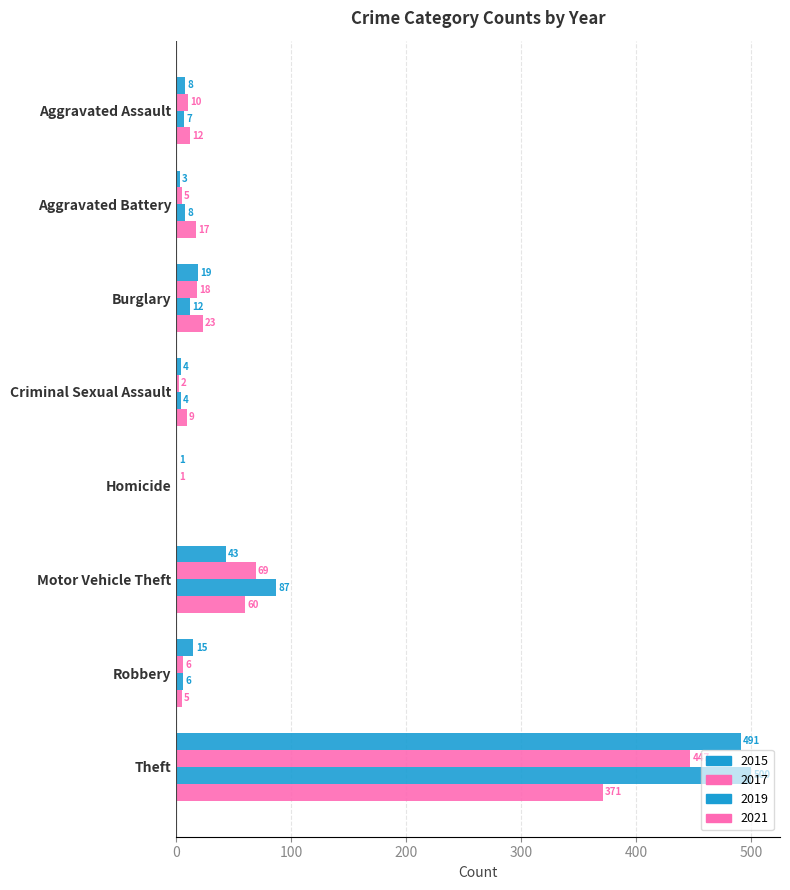

How many positive values does the 2021 series have?

7